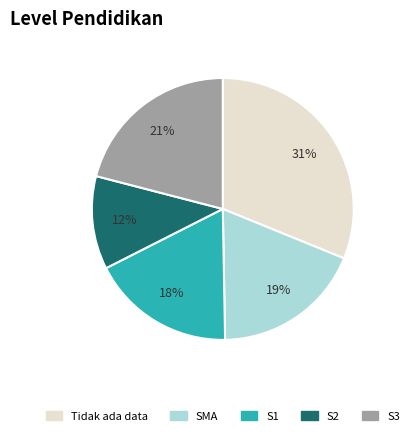

To the nearest percent, what is the average slice percentage?

20%